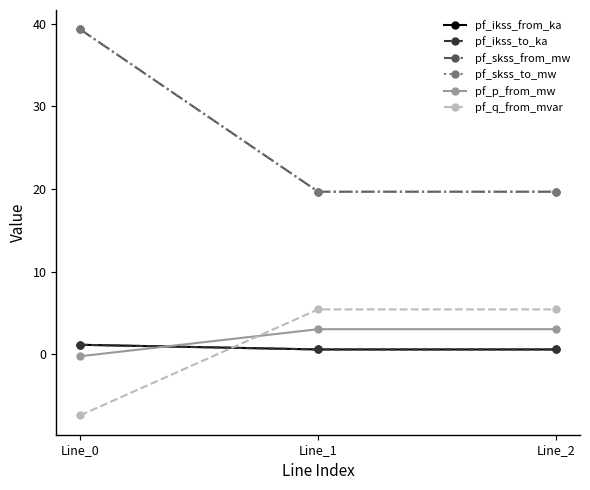

What is the minimum value for pf_ikss_from_ka?

0.6